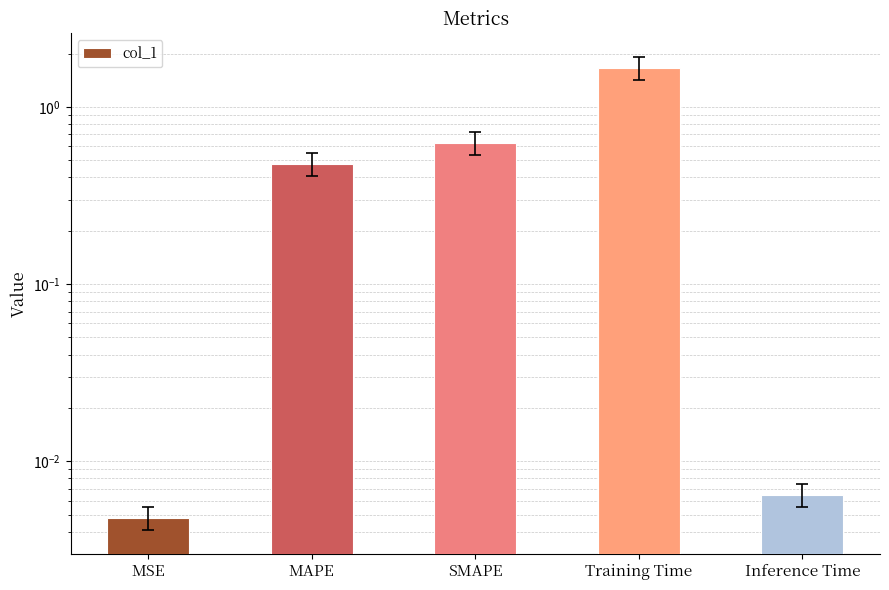

What is the difference between the second highest and minimum values?

0.6